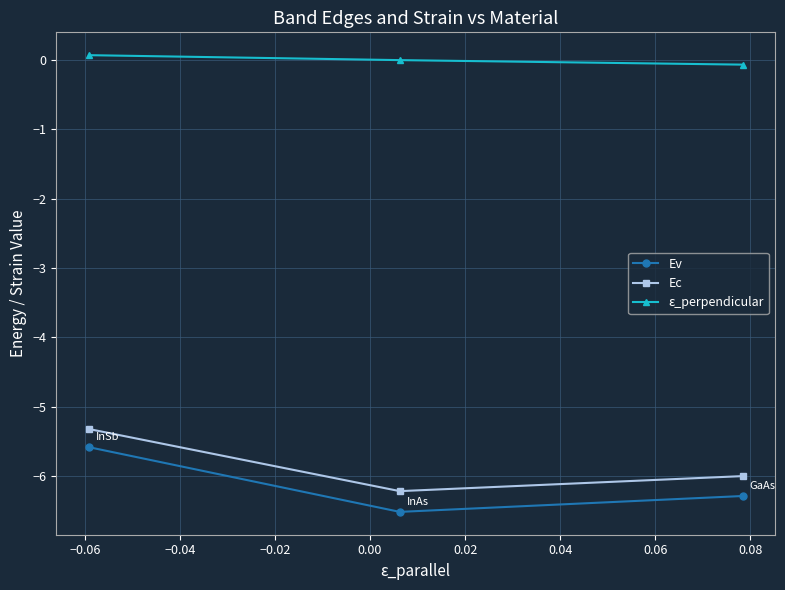

What is the sum of all Ec values?

-17.5